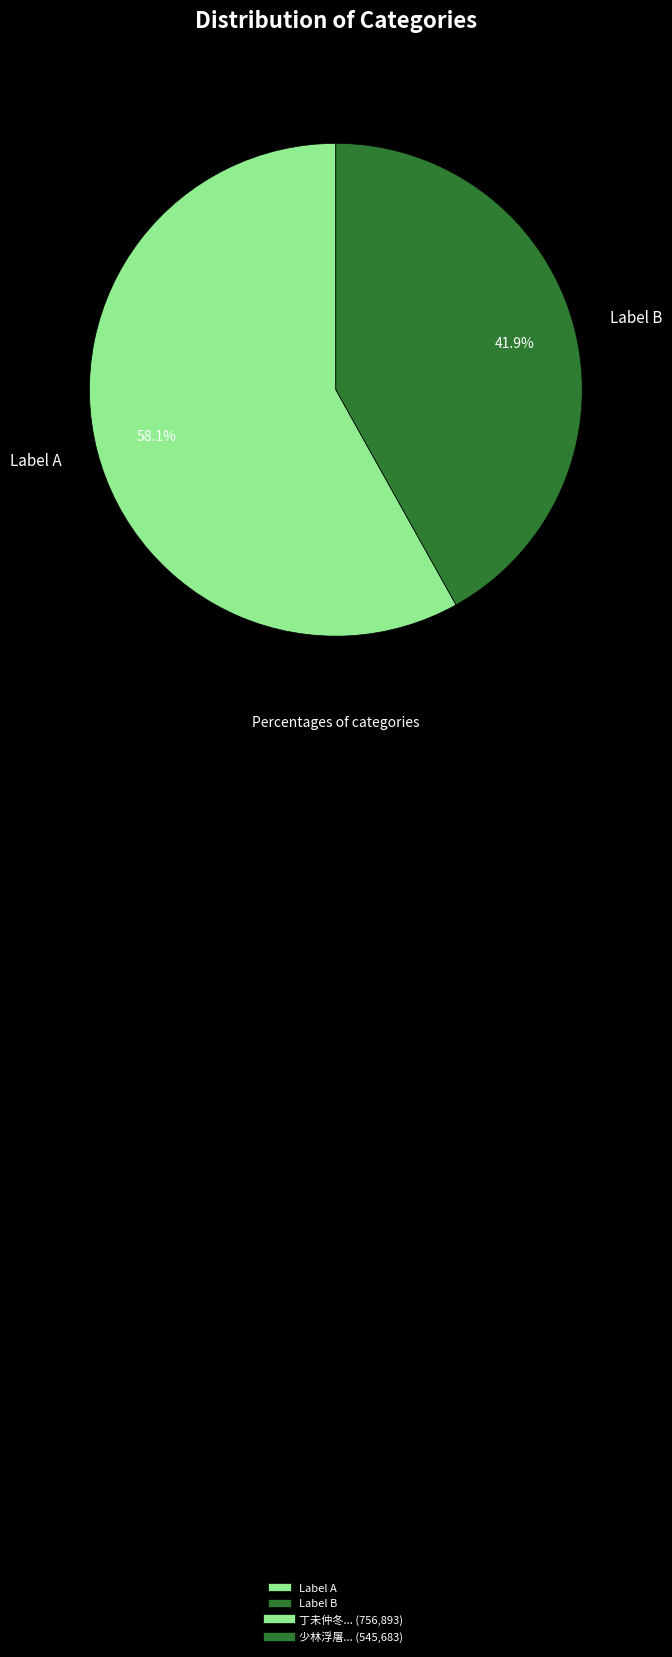

Which category accounts for the majority?

Label A